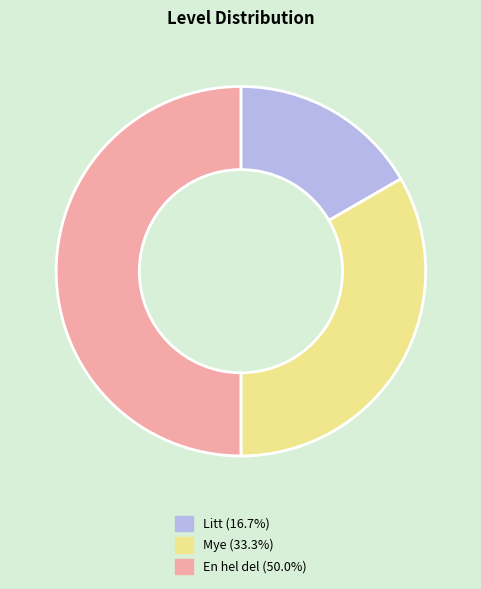

Is it true that Litt is 17% of the pie?

True